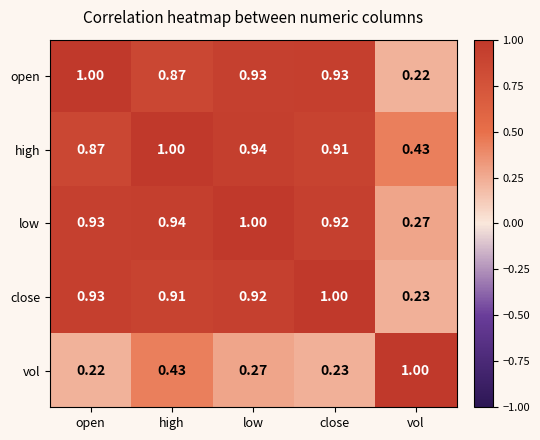

How many series are shown in this chart?

5